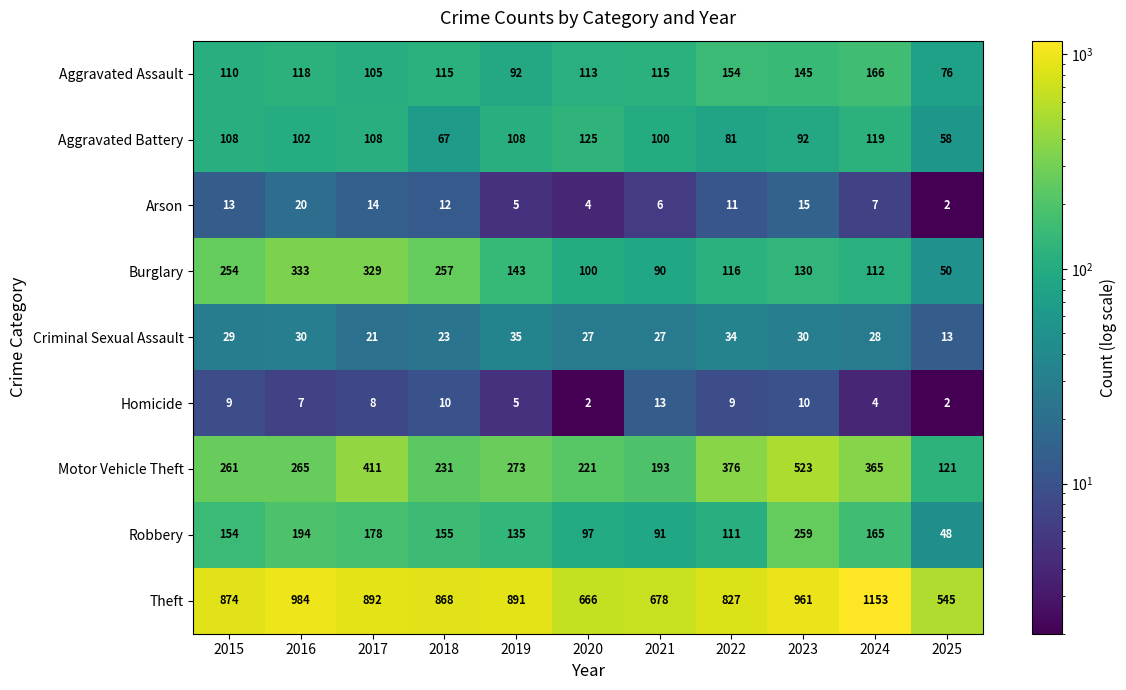

Which series has the largest total across all categories?

Theft